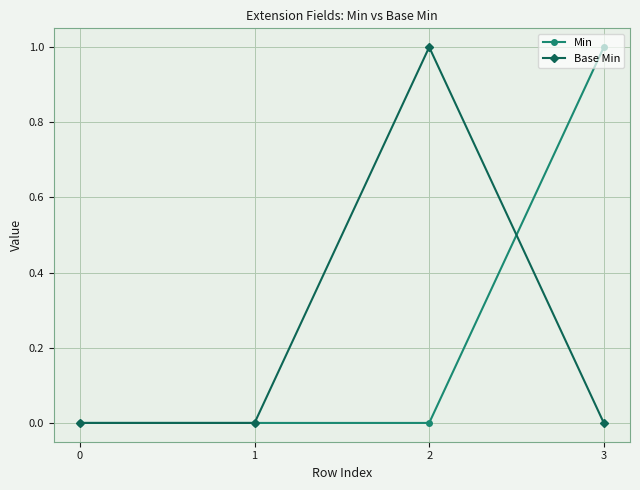

What value does the Base Min series have at 2?

1